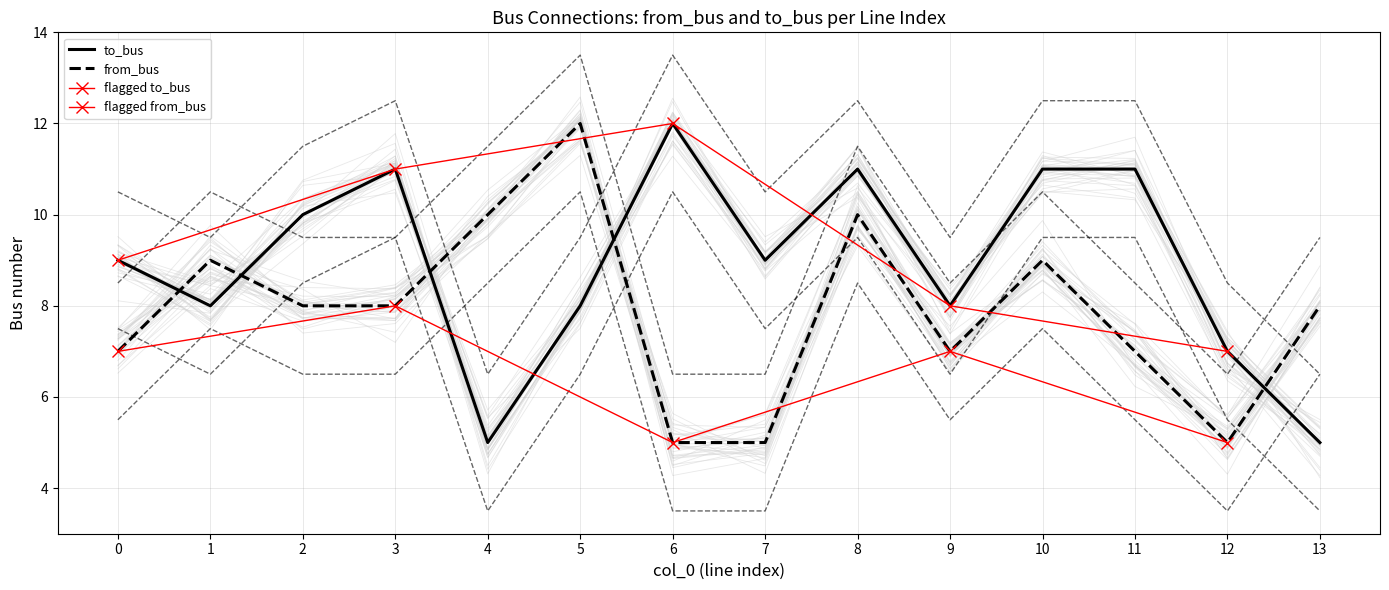

What is the minimum value shown in the chart?

5